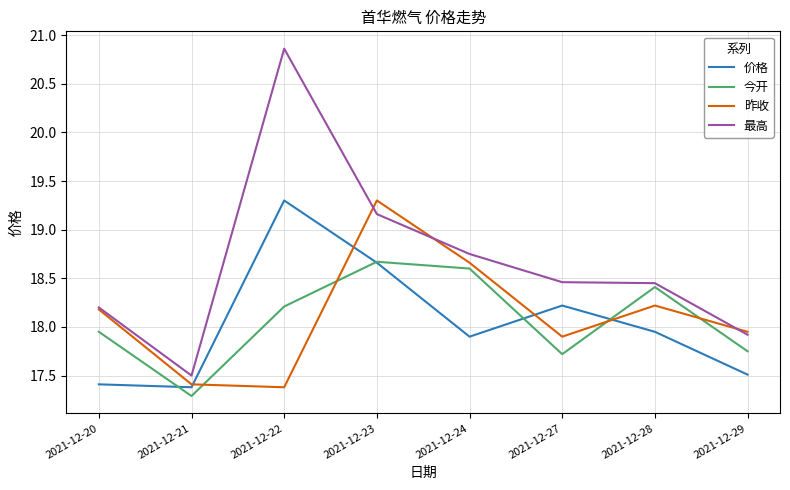

What is the approximate value of 最高 at 2021-12-21?

17.5